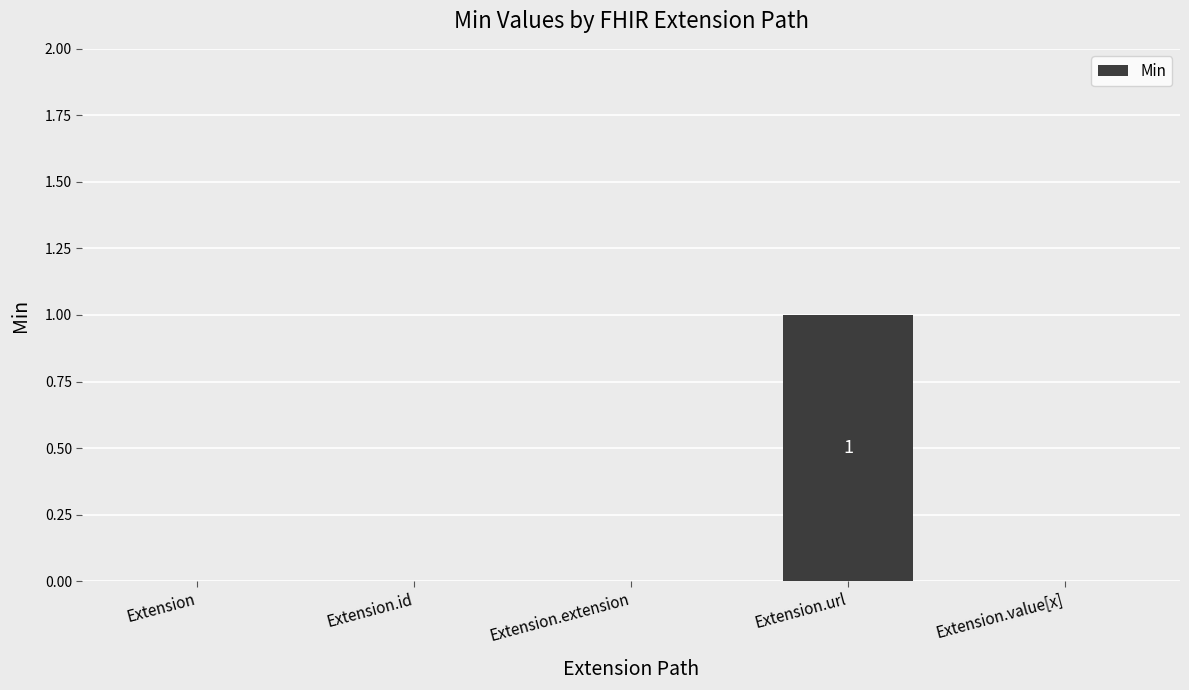

Count the values in the range 0 to 1.

5